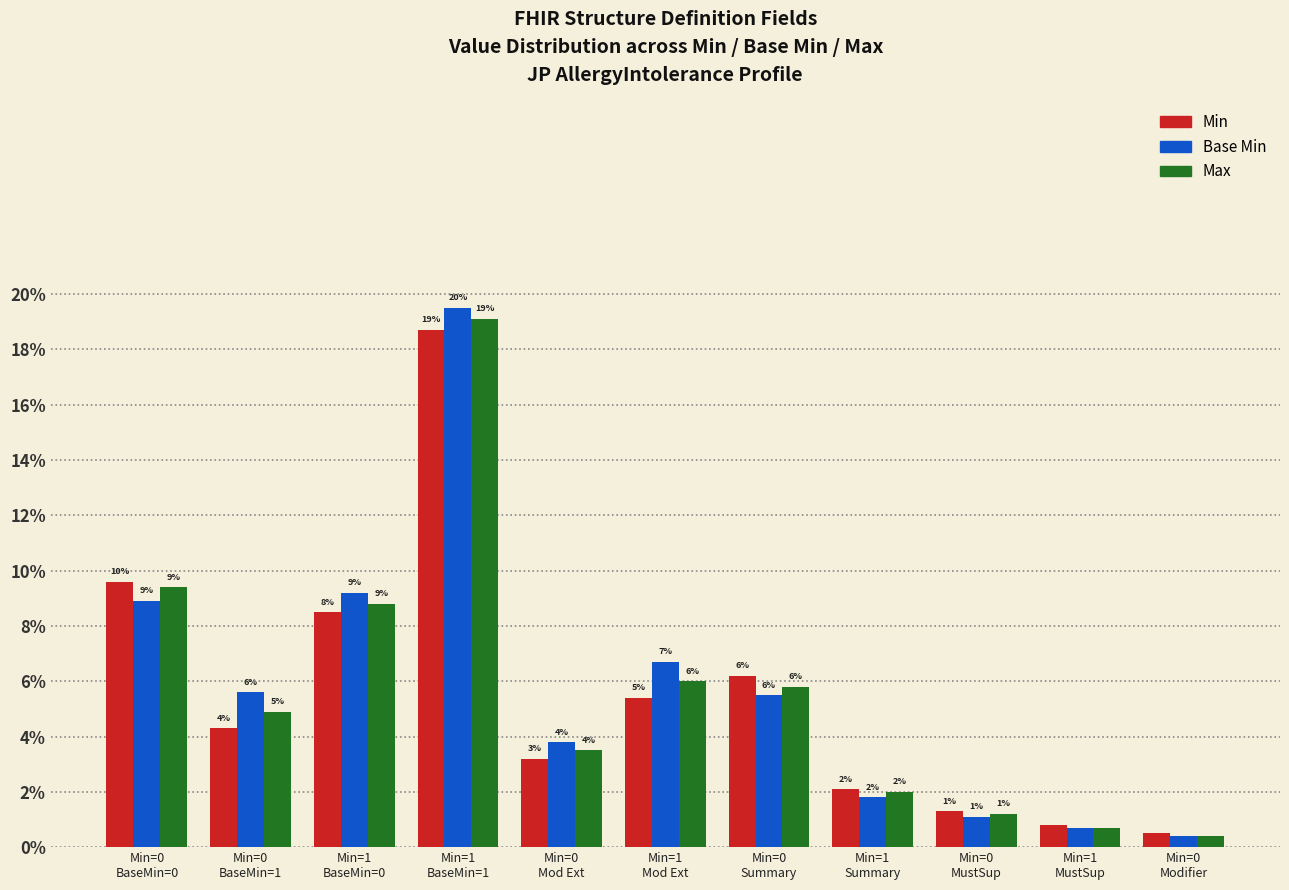

At which label is Base Min closest to 0?

Min=0
Modifier